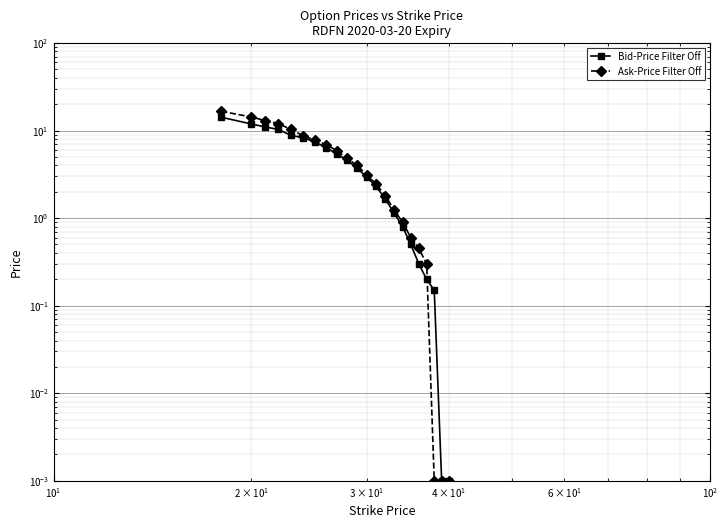

List the series in order of their overall mean, lowest first.

Bid-Price Filter Off, Ask-Price Filter Off